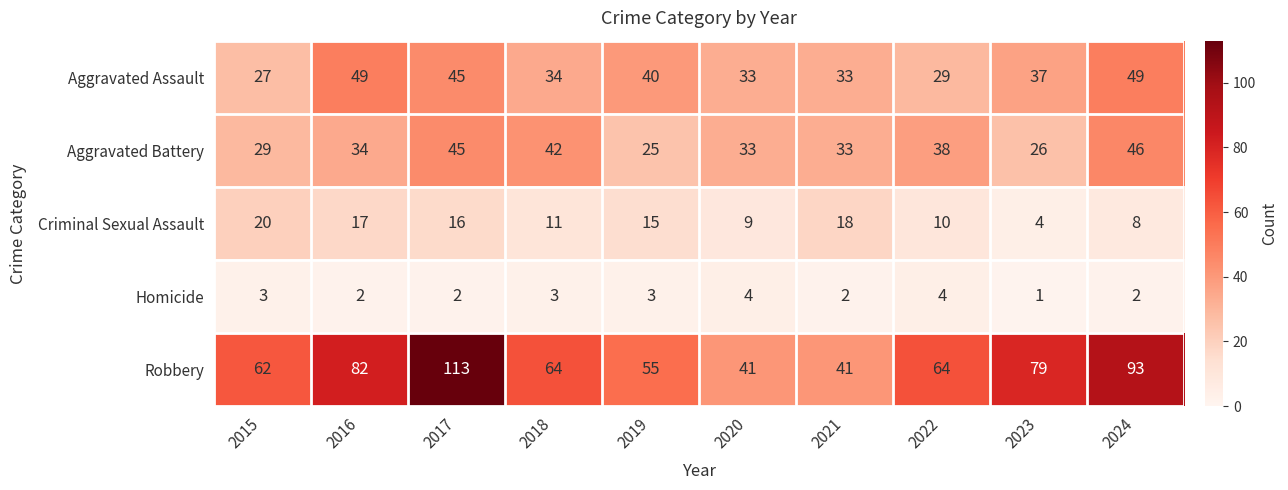

At which category is the sum across all series the highest?

2017